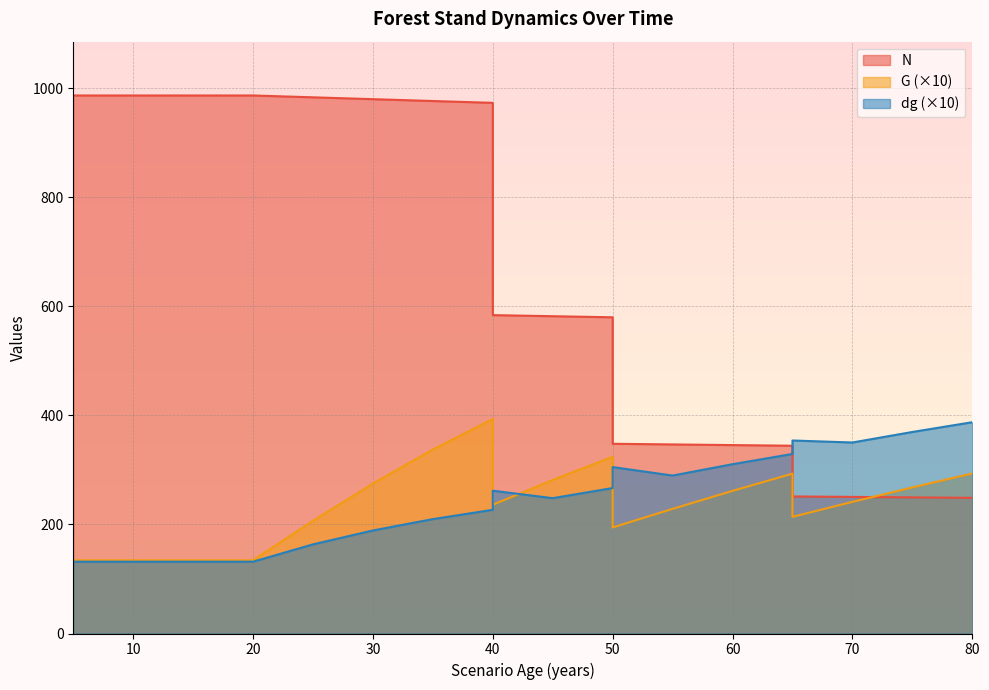

Is it true that N equals 976.6 at 35?

True